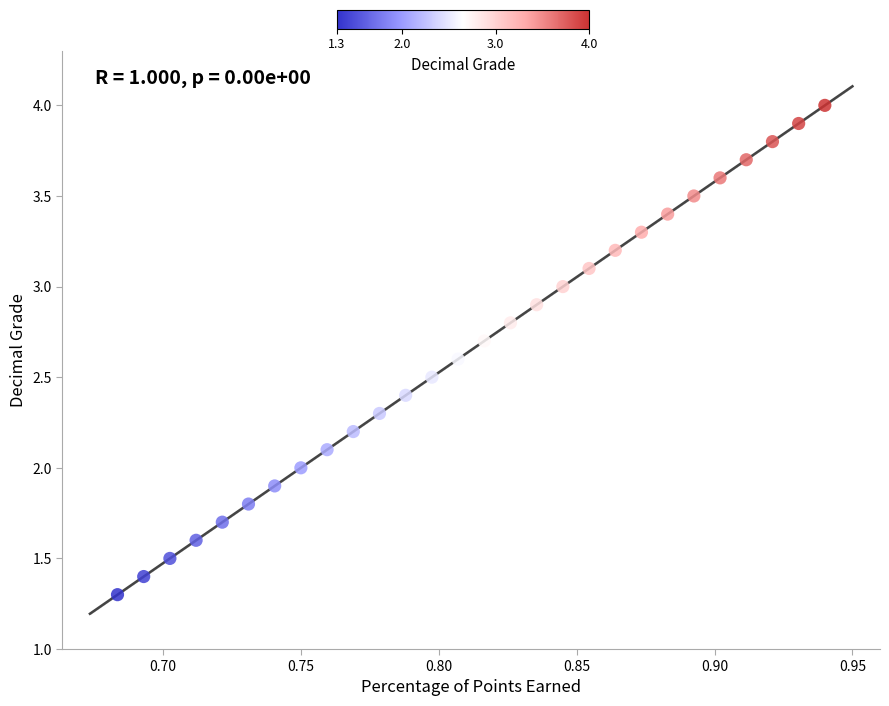

What is the range of X values (max minus min)?

0.3